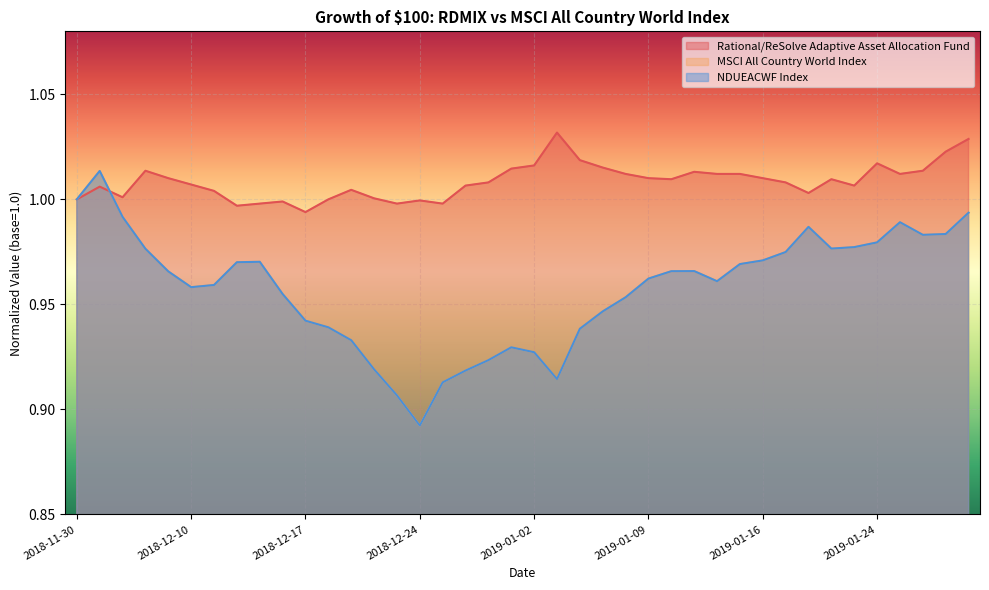

At which category does NDUEACWF Index reach its first local valley?

2018-12-10